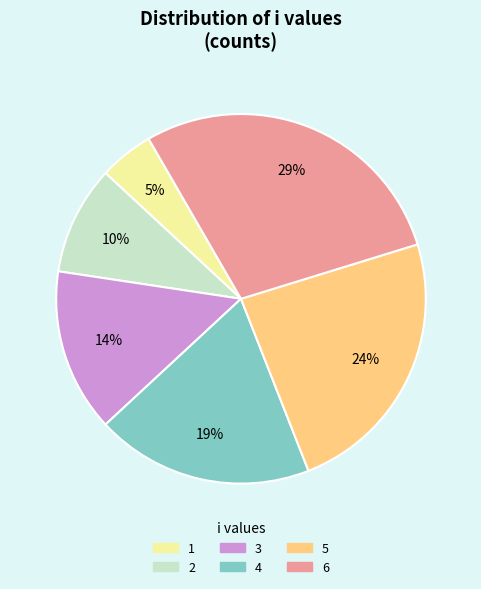

Count the number of slices in the pie.

6